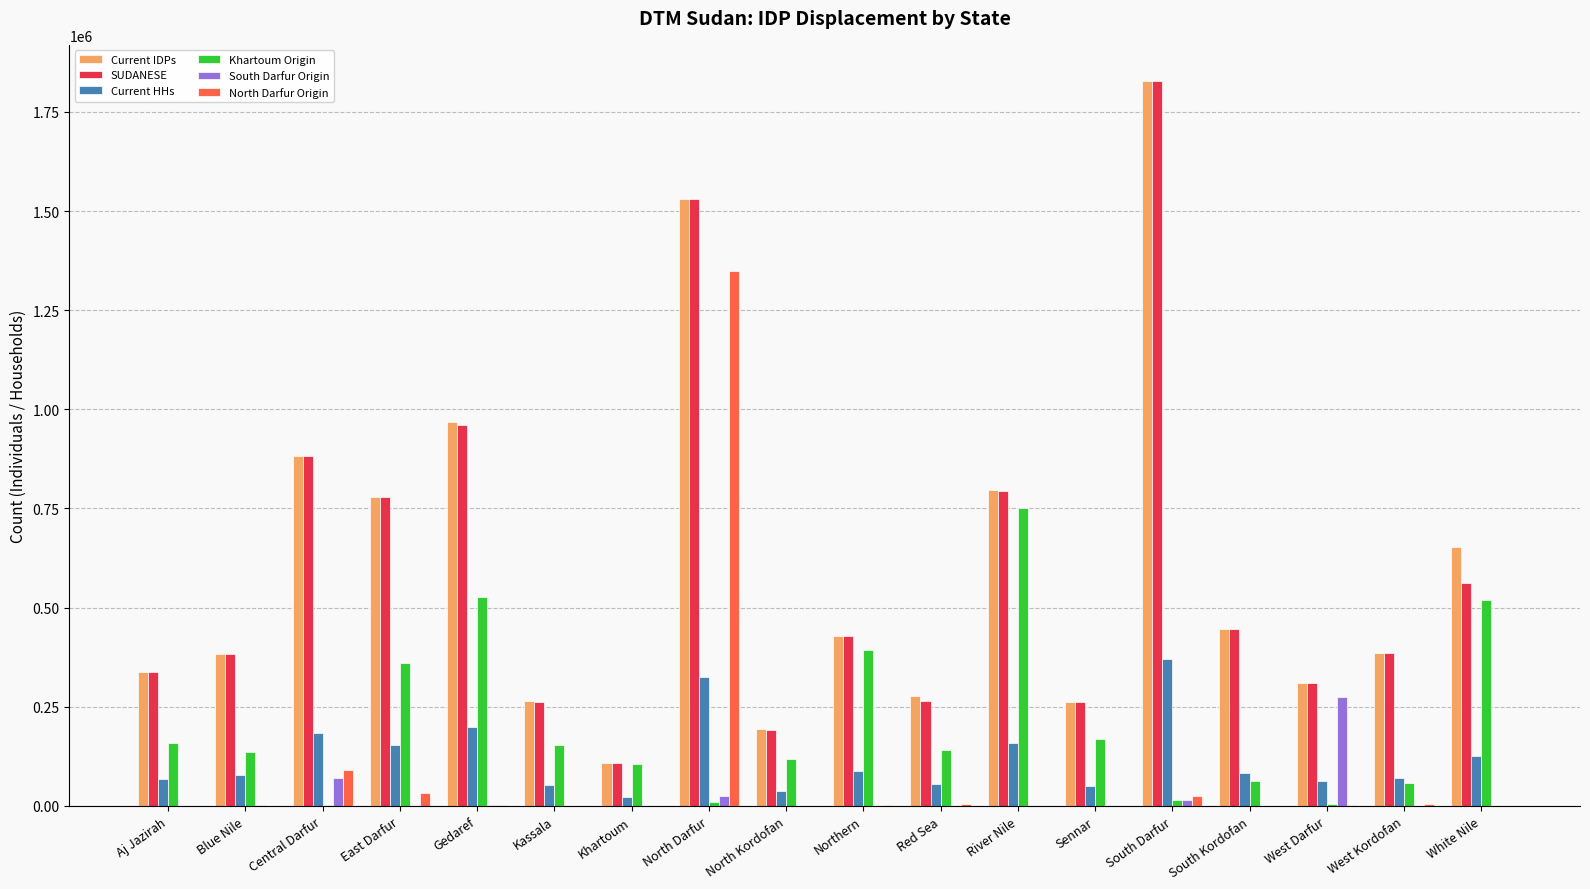

What is the approximate value of Khartoum Origin at North Darfur, to the nearest 100?

9300